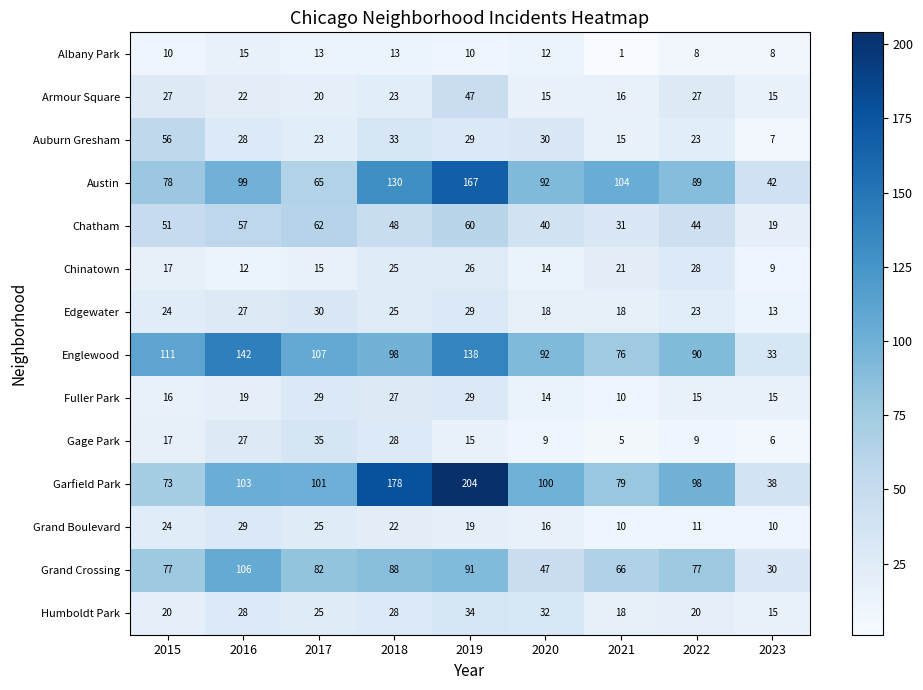

Which series has the largest total across all categories?

Garfield Park